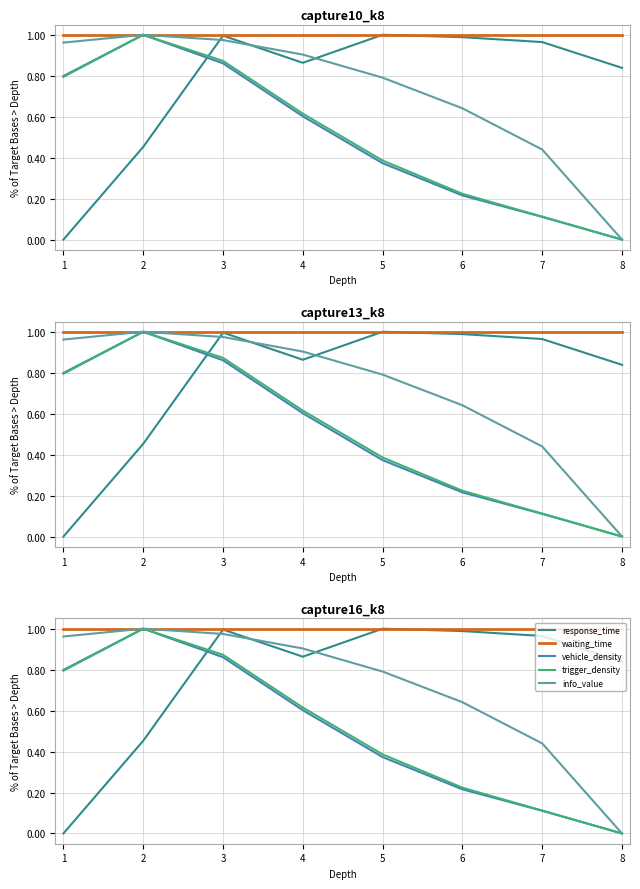

Reading left to right, list all the values displayed in this chart.

response_time: 0.0	0.5	1.0	0.9	1.0	1.0	1.0	0.8
waiting_time: 1.0	1.0	1.0	1.0	1.0	1.0	1.0	1.0
vehicle_density: 0.8	1.0	0.9	0.6	0.4	0.2	0.1	0.0
trigger_density: 0.8	1.0	0.9	0.6	0.4	0.2	0.1	0.0
info_value: 1.0	1.0	1.0	0.9	0.8	0.6	0.4	0.0